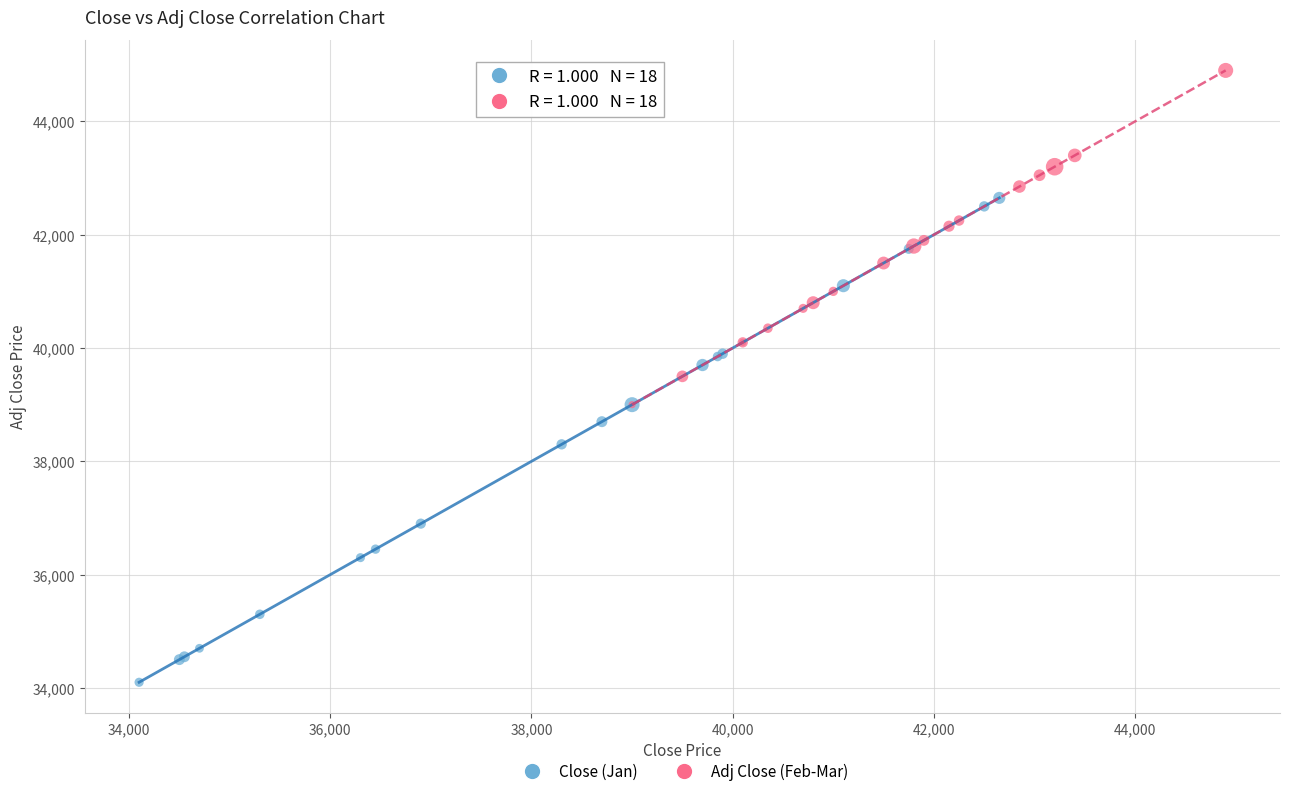

What are all the series names shown in the legend?

Close (Jan), Adj Close (Feb-Mar)